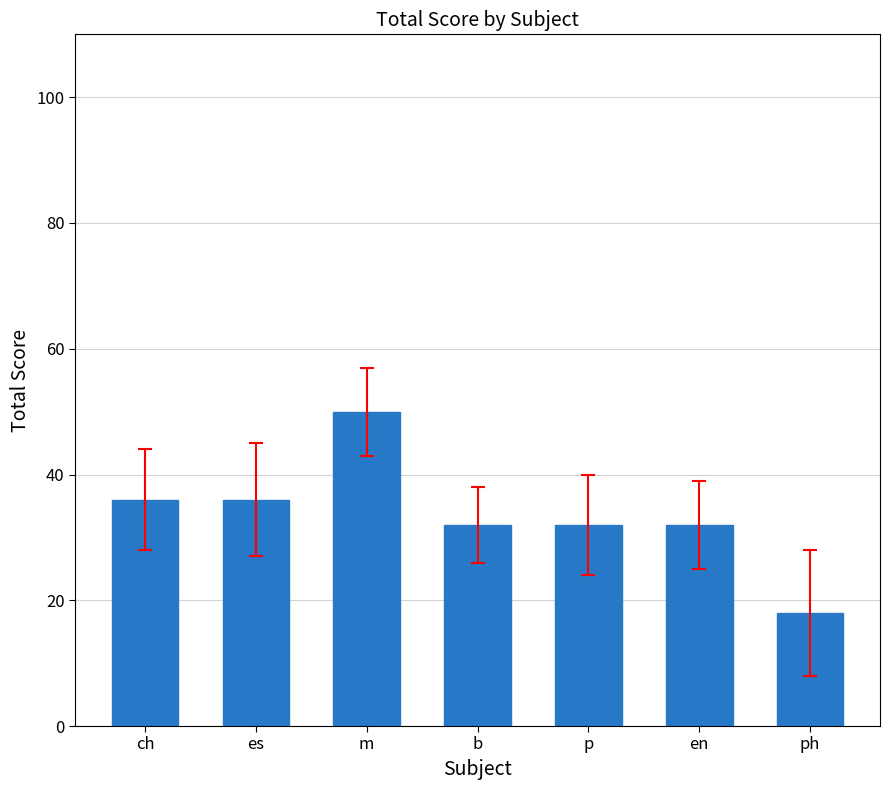

What is the difference between the values at ch and en?

4